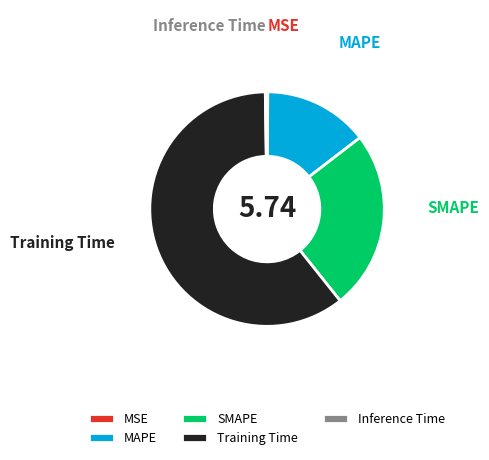

The Training Time slice represents 60% of the pie. True or false?

True